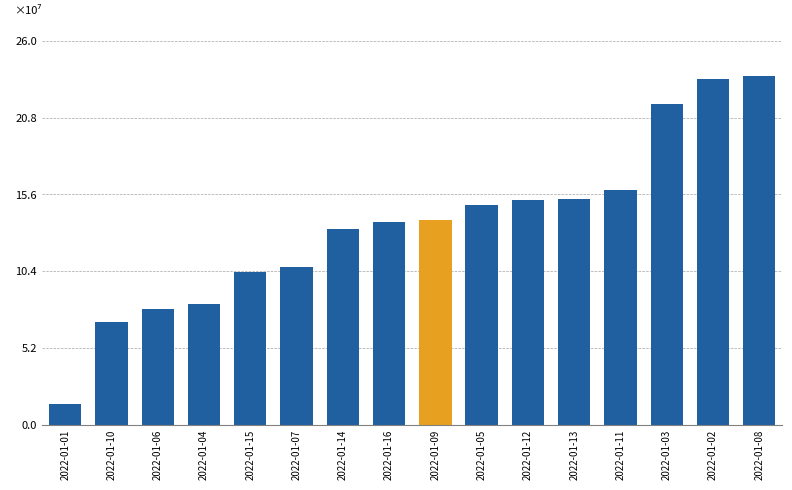

What is the label of the 12th bar from the right?

2022-01-15